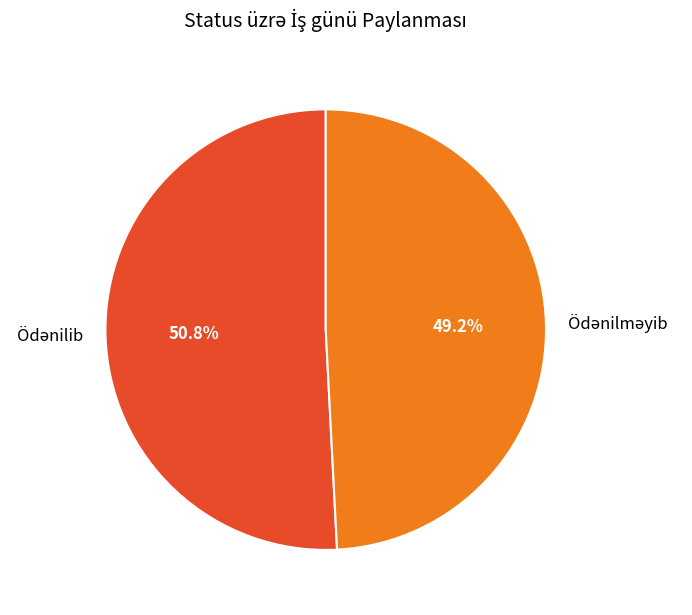

Approximately how many times larger is the value at Ödənilməyib compared to Ödənilib?

1.0